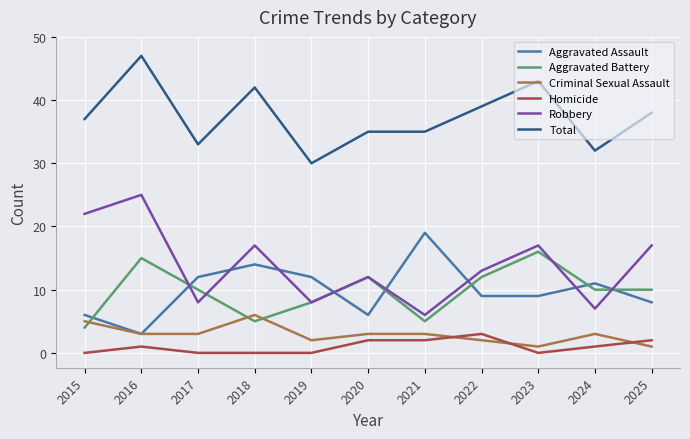

Does the chart display data point markers on the line(s)?

No